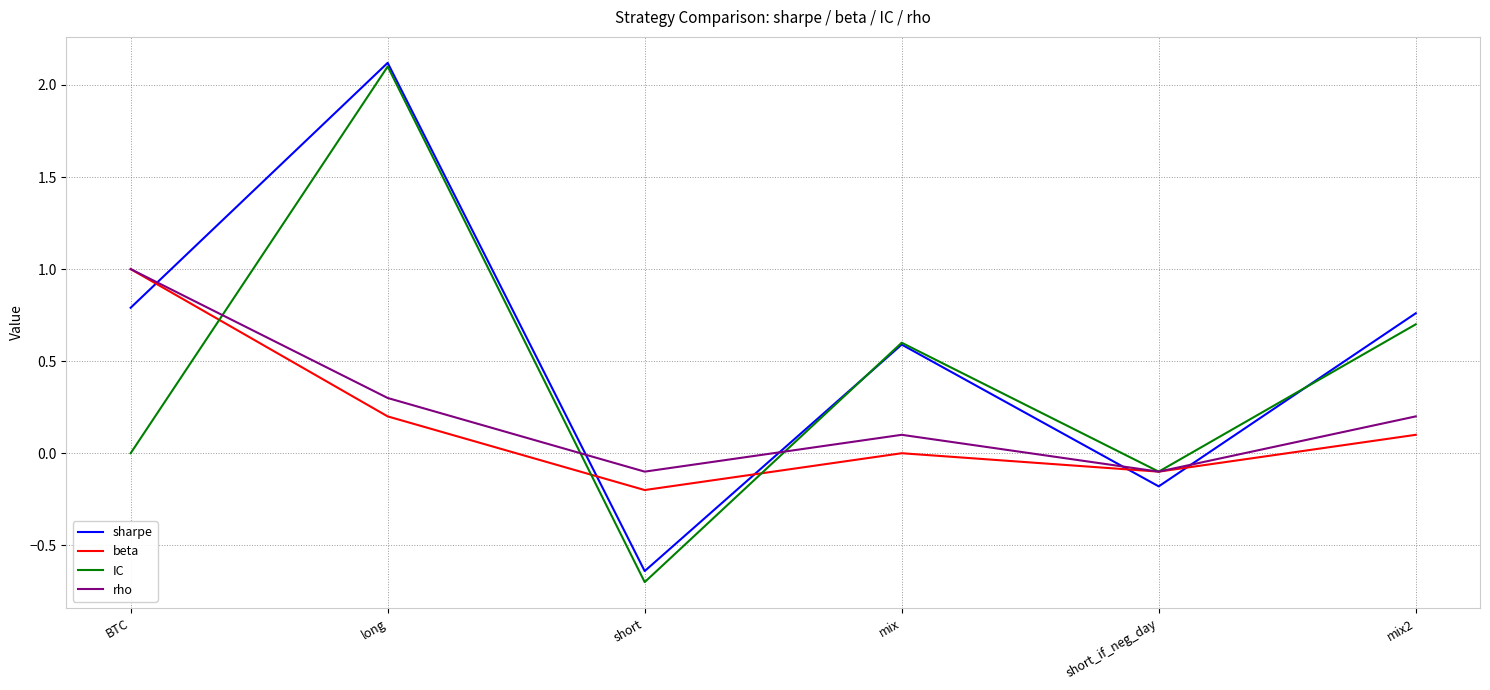

Between which two adjacent categories do sharpe and beta first intersect?

BTC and long